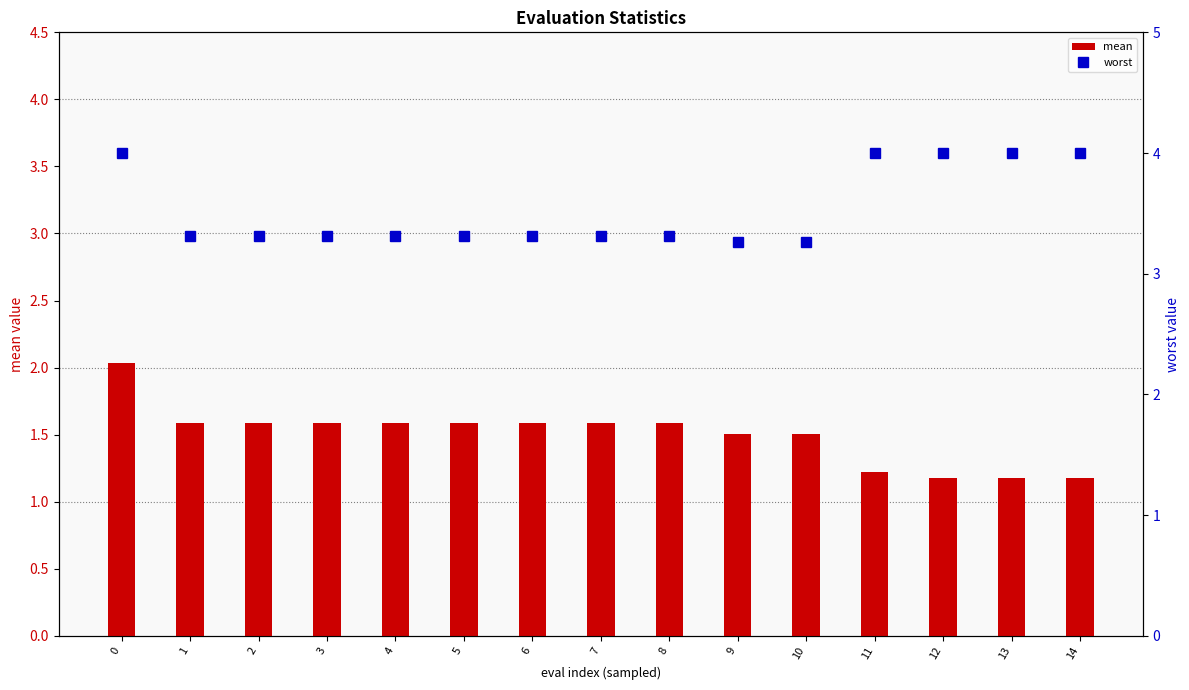

Rank the series by their average value, from highest to lowest.

worst, mean